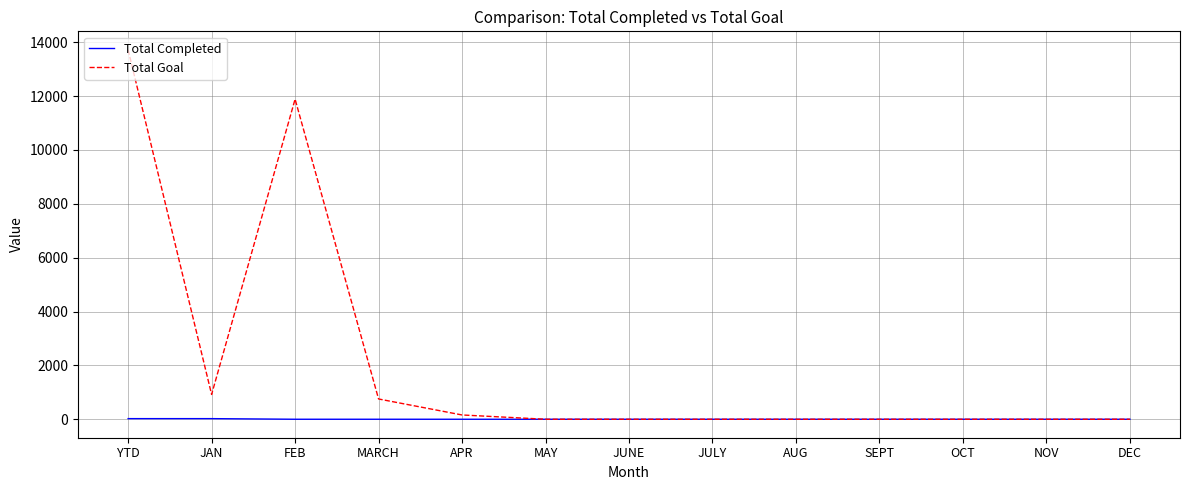

What is the difference between the maximum and minimum values in the Total Completed series?

23